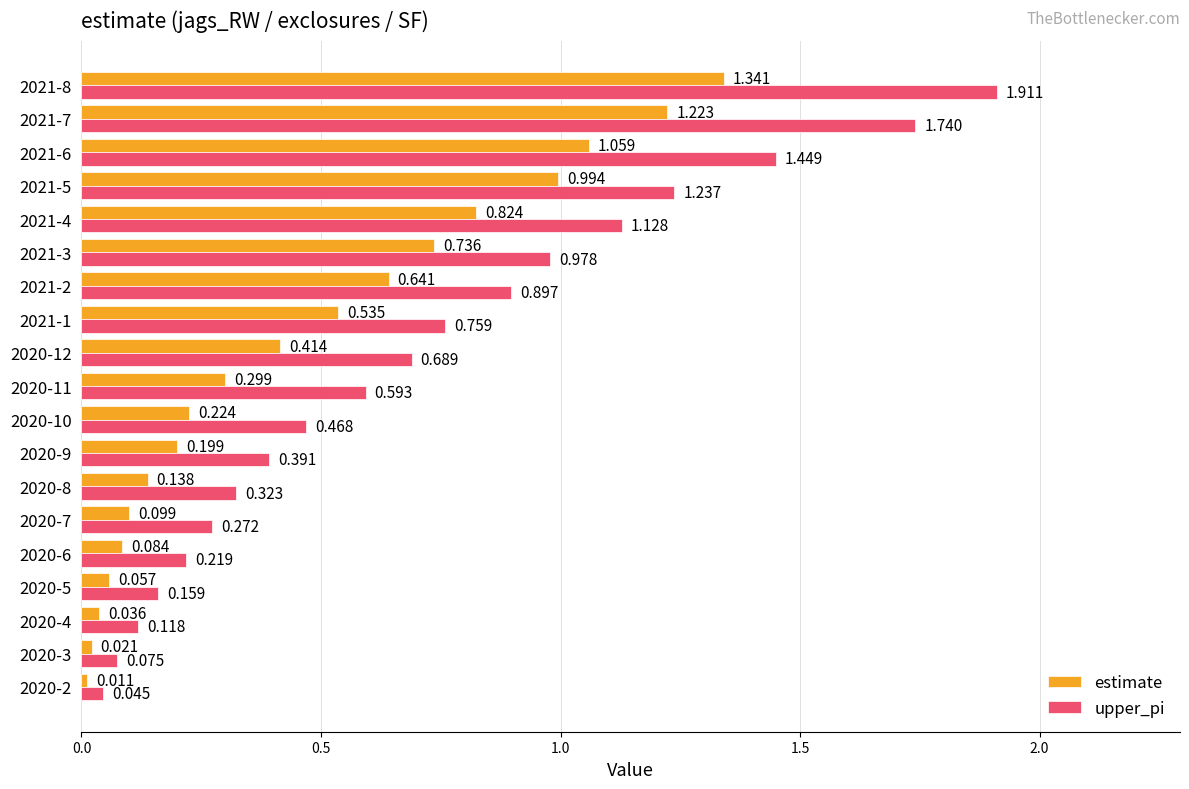

At 2020-9, list the series in order from smallest to largest.

estimate, upper_pi